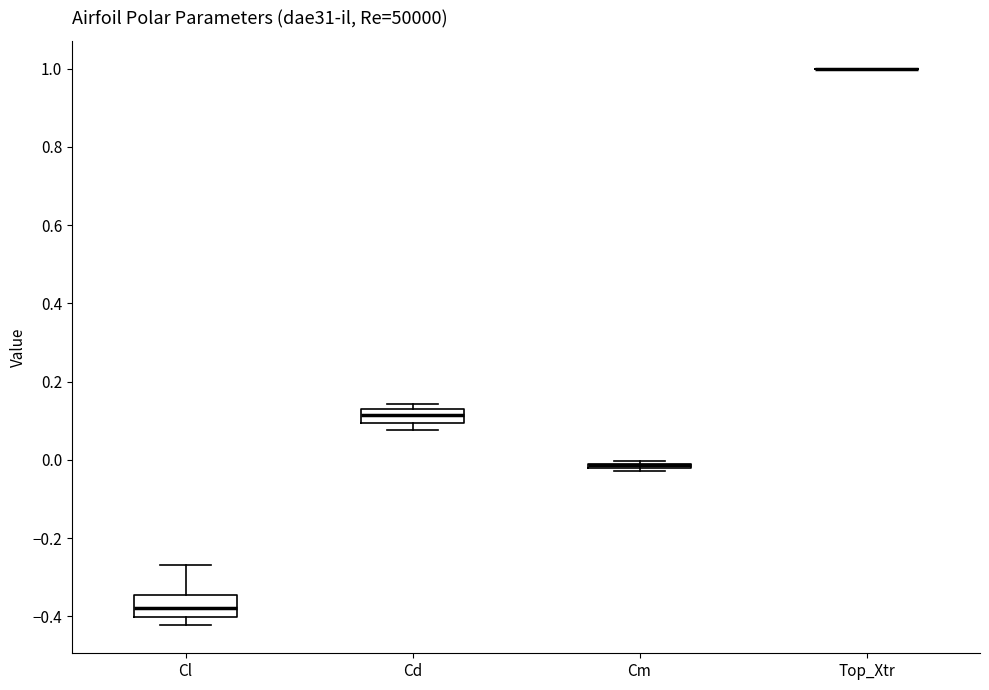

Which box is the tallest, from its lower edge to its upper edge?

Cl